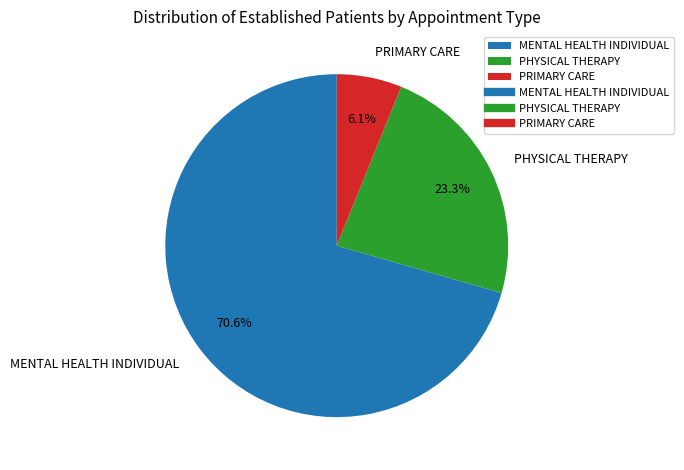

True or false: PHYSICAL THERAPY accounts for 15% of the total.

False